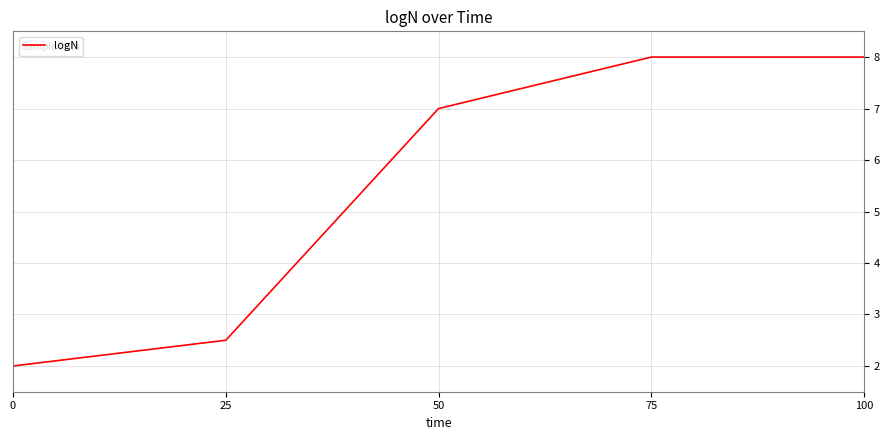

How many categories are shown in the chart?

5